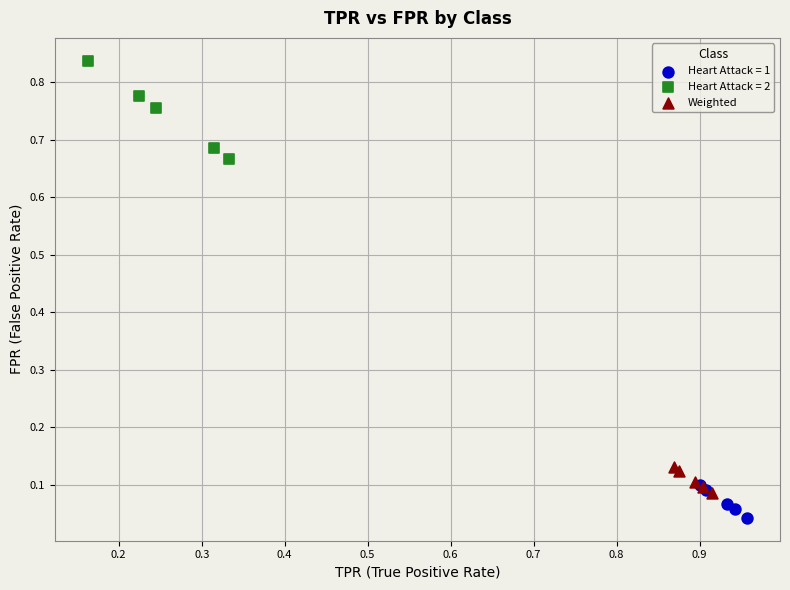

Which series has the widest spread of Y values?

Heart Attack = 2